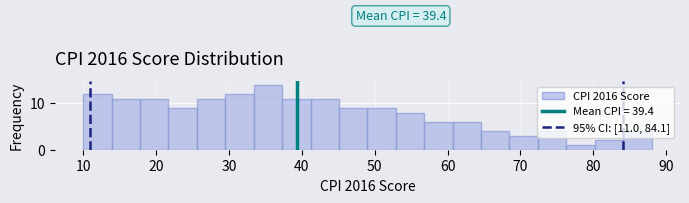

Read against the x-axis, roughly where is the centre of the tallest bar?

35